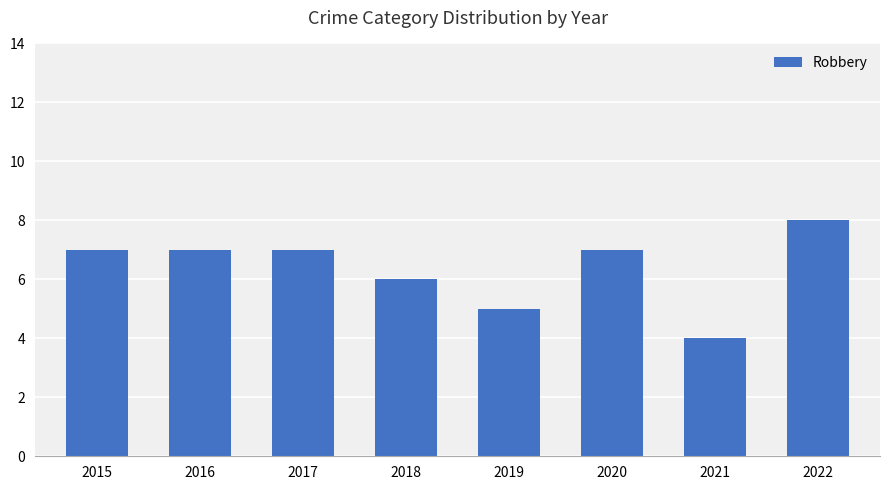

What is the value of the 2nd bar from the left?

7